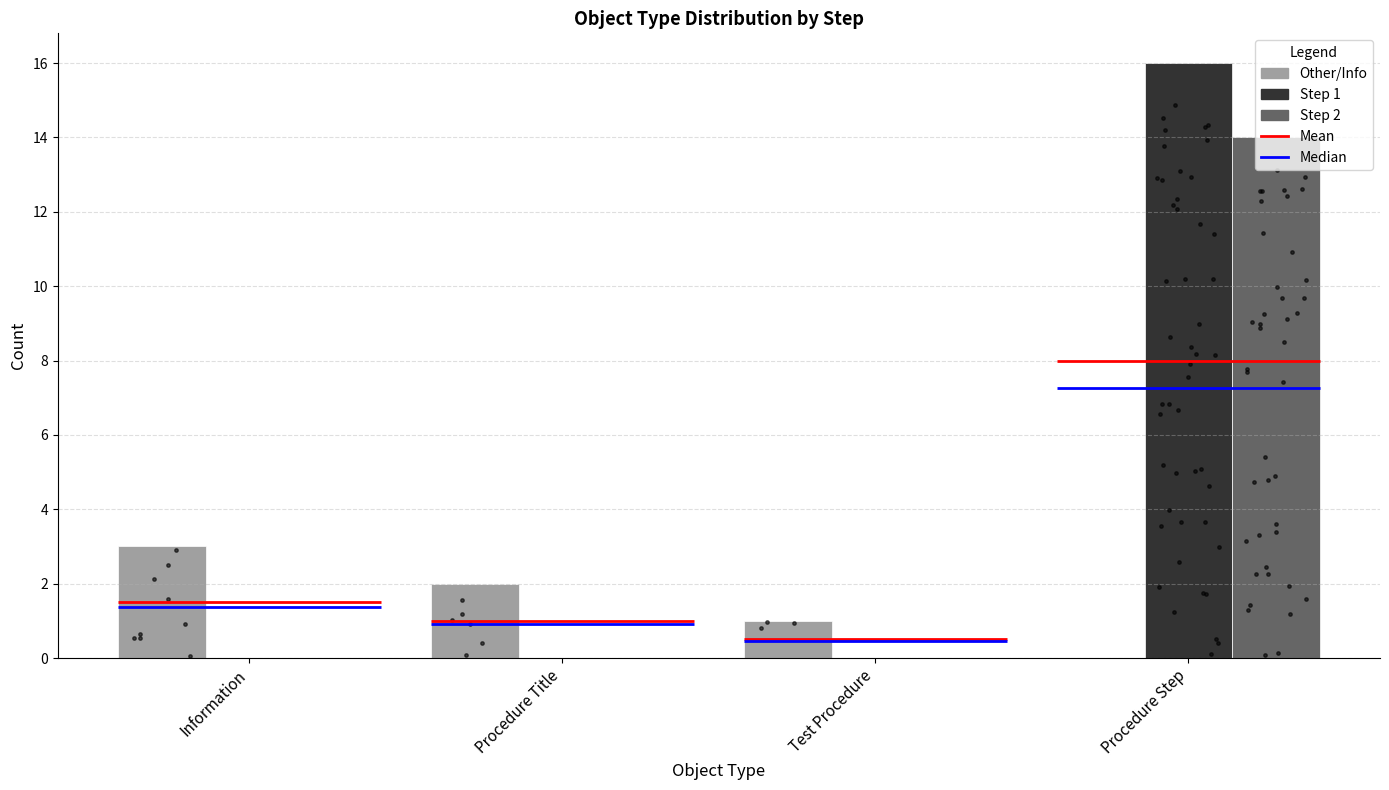

Which series contains the highest Y value?

Step 1